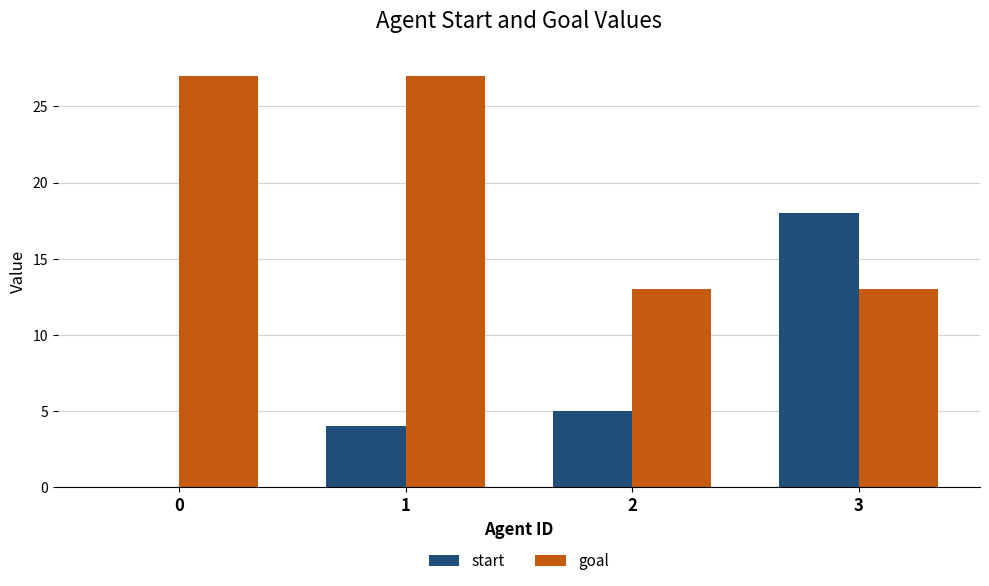

What is the total value across all series at 0?

27